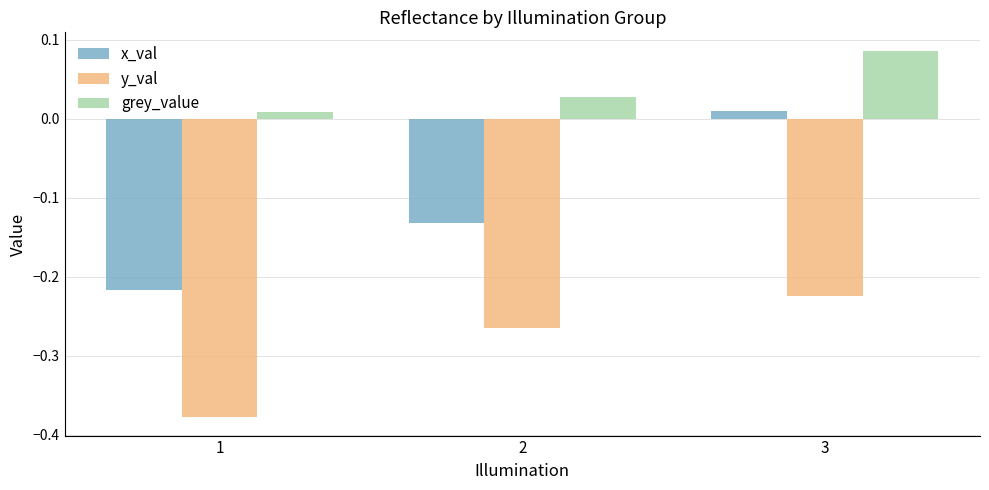

What are all the series names shown in the legend?

x_val, y_val, grey_value